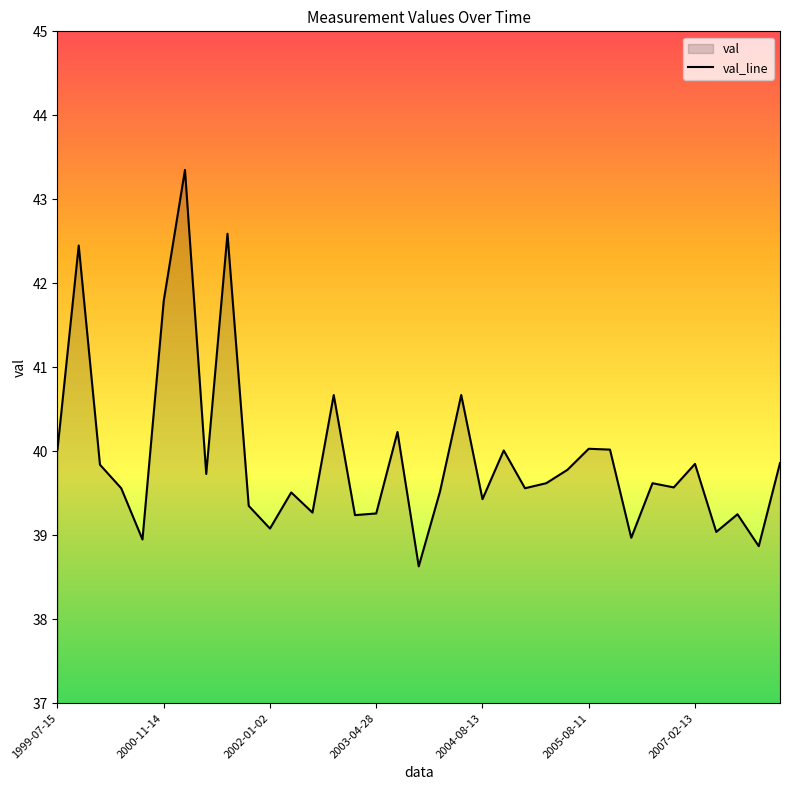

The chart shows a value of 57.6 at 2004-08-13. True or false?

False